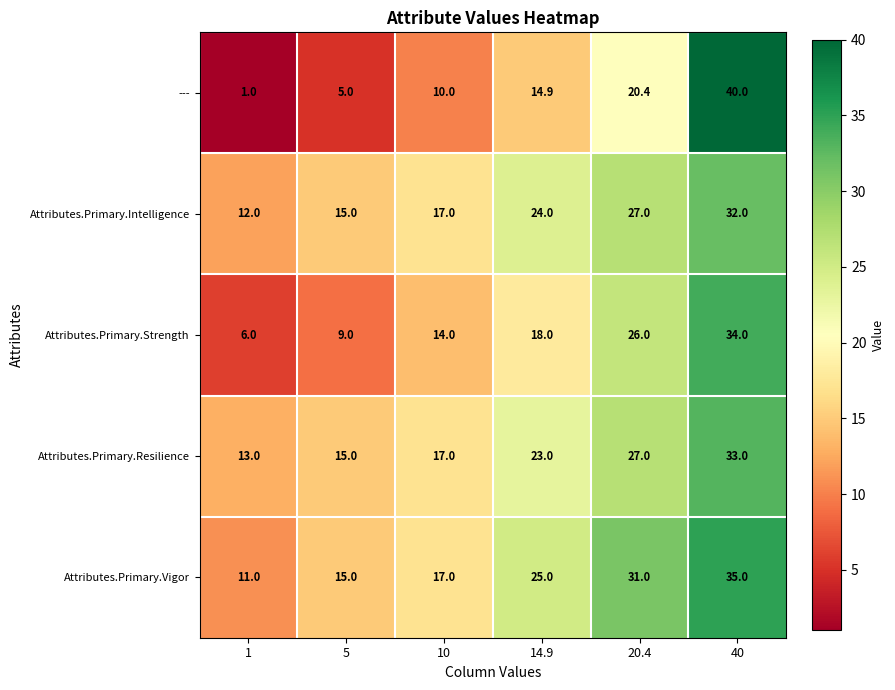

Which series has the widest spread of values?

---